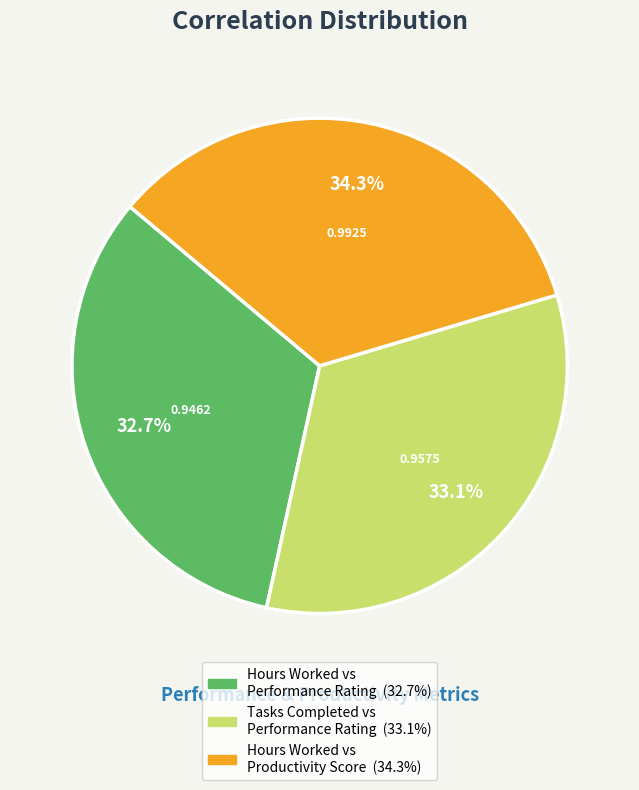

Is there a majority slice in this chart?

No